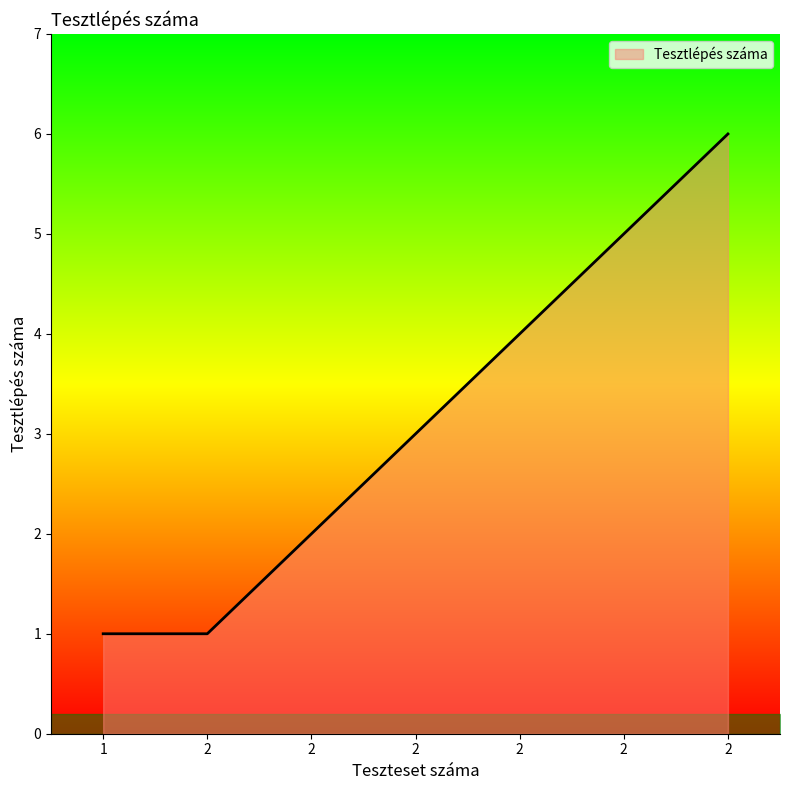

How many categories are shown in the chart?

7